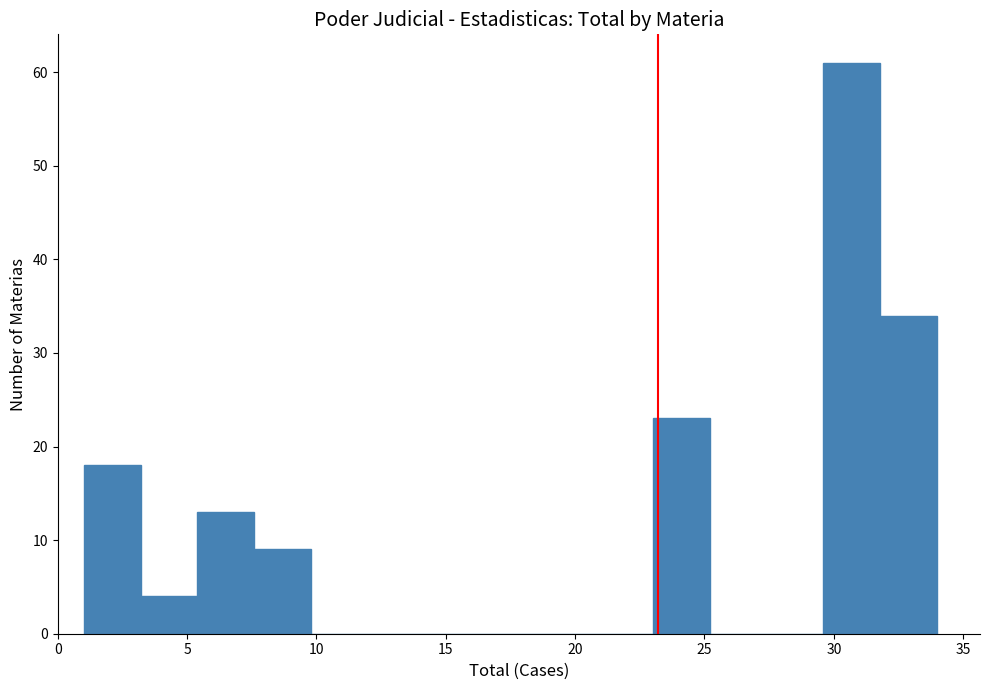

How tall is the bar that spans 5.4 to 7.6 on the x-axis? Neither the bar edges nor the heights are printed on the chart, so give them approximately, as read against the axes.

13